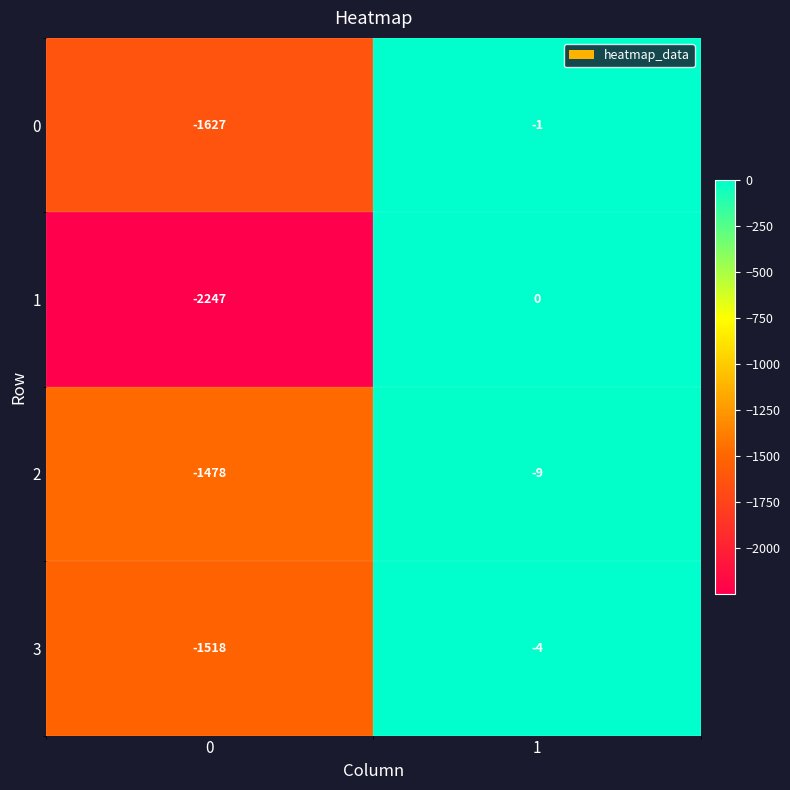

What is the smallest value displayed?

-2247